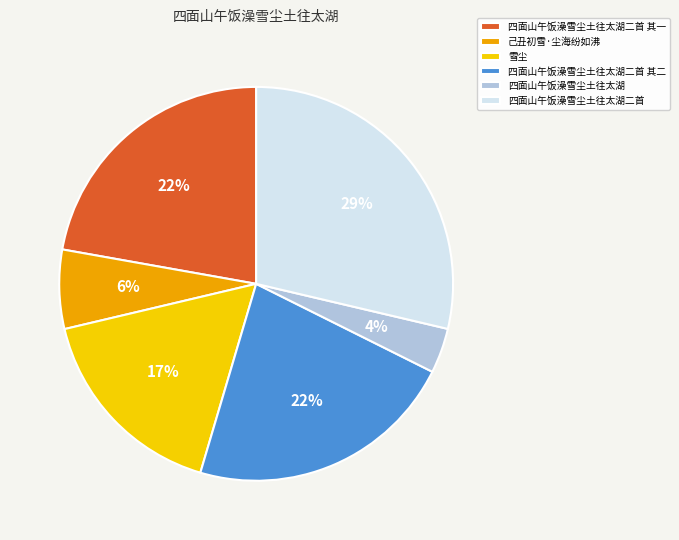

To the nearest percent, what percentage of the pie is 四面山午饭澡雪尘土往太湖二首 其二?

22%